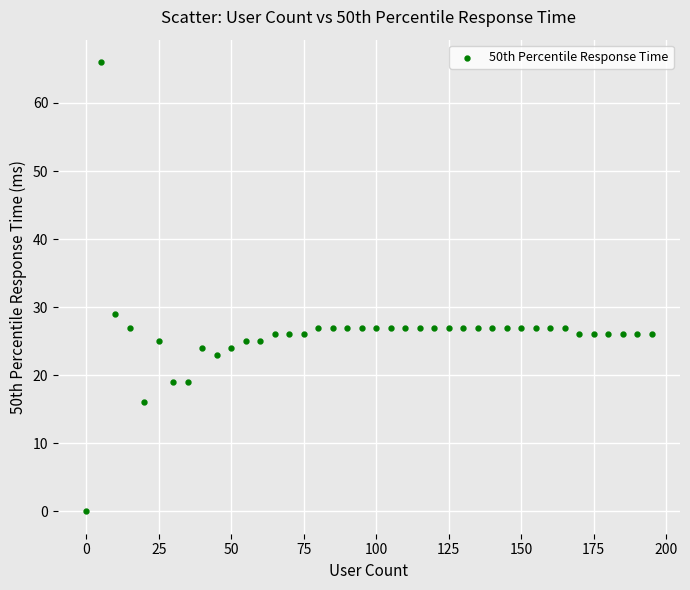

What is the range of Y values (max minus min)?

66